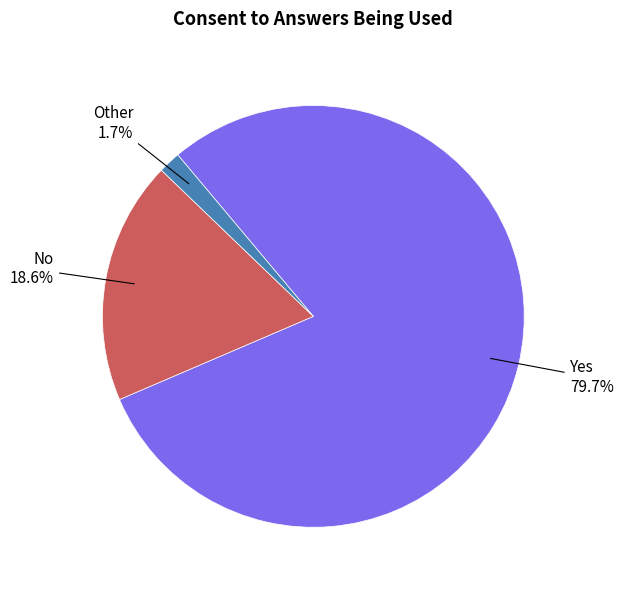

Combined, do Other and Yes account for over 50%?

Yes